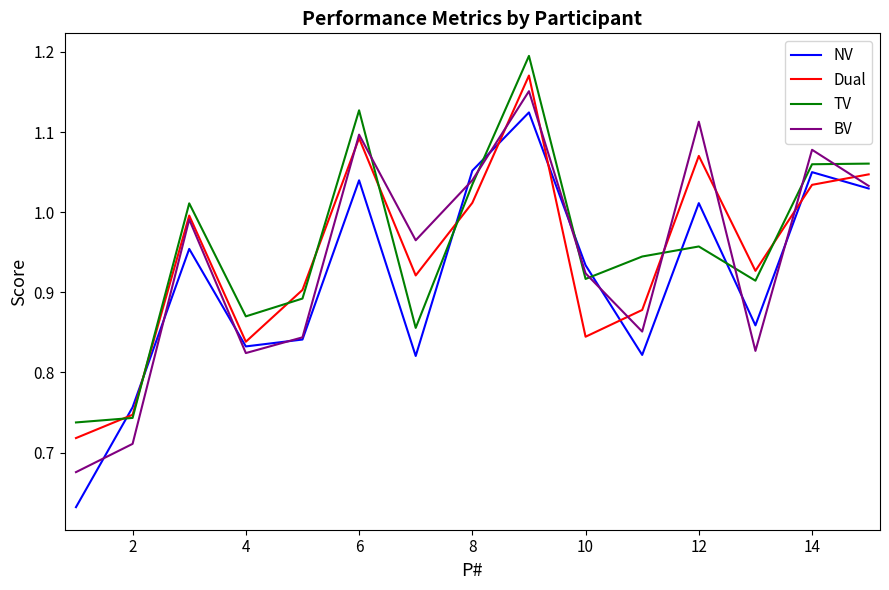

Which series has the widest spread of values?

NV